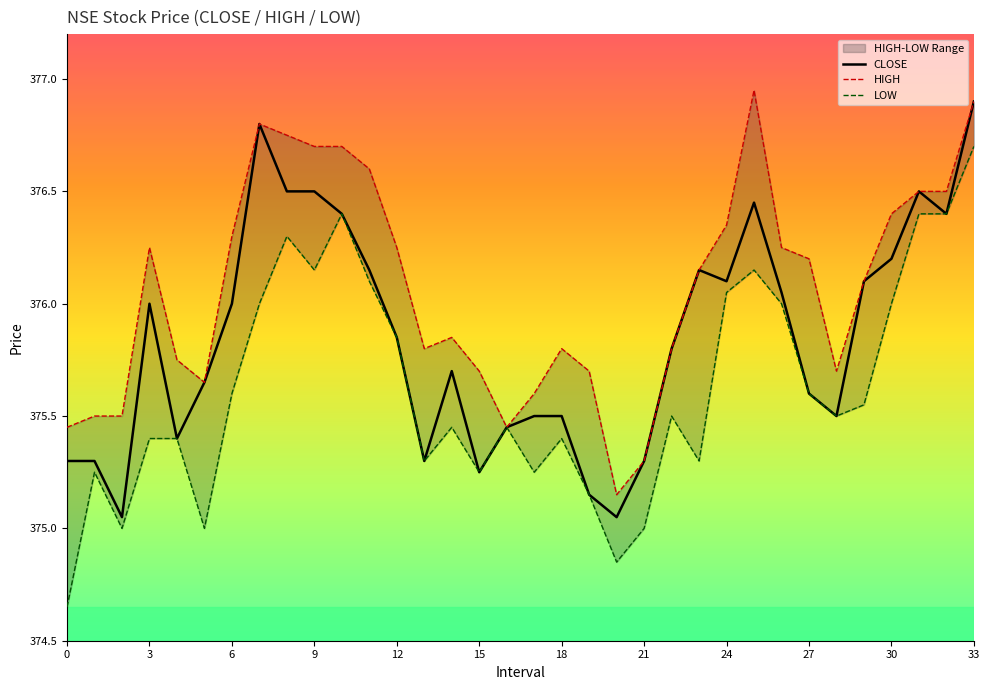

What are all the series names shown in the legend?

CLOSE, HIGH, LOW